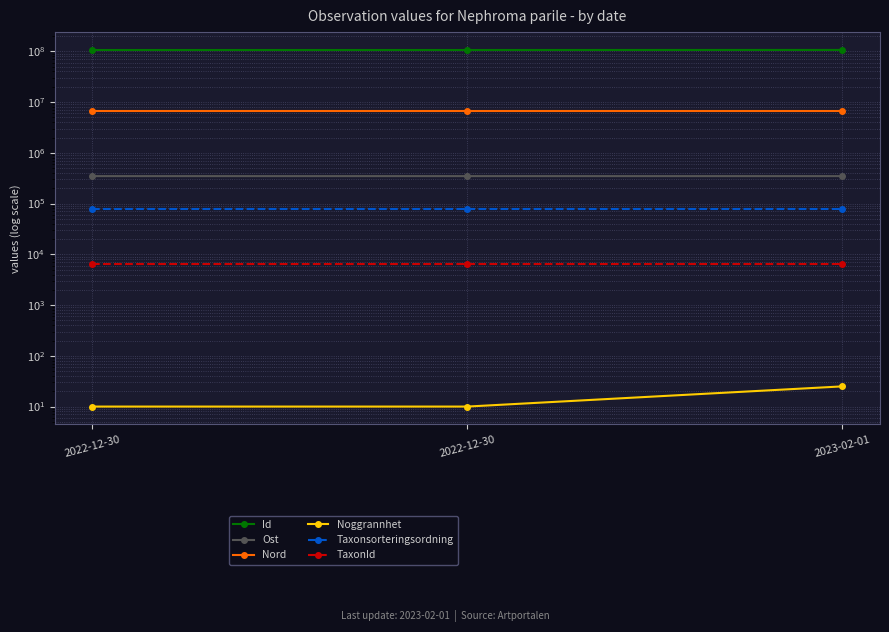

Which series has the largest total across all categories?

Id